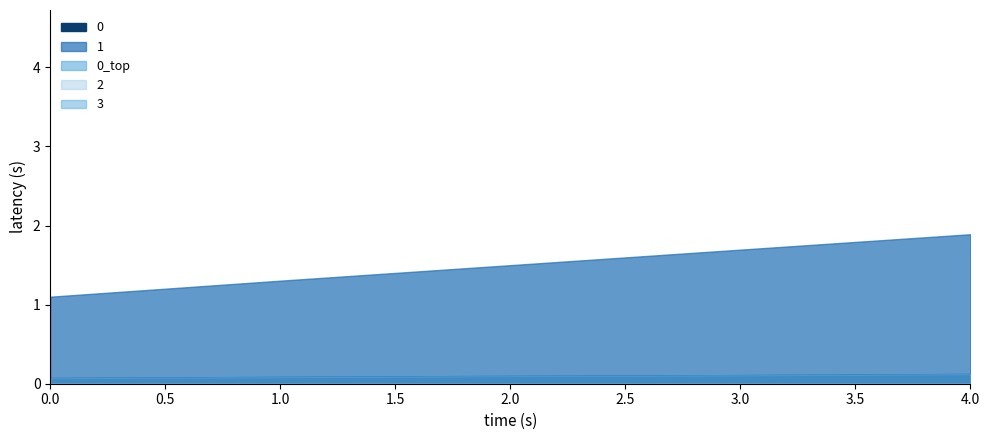

Reading right to left, list all the values displayed in this chart.

0: 4=0.1	3=0.1	2=0.1	1=0.1	0=0.1
1: 4=1.9	3=1.7	2=1.5	1=1.3	0=1.1
2: 4=0.0	3=0.0	2=0.0	1=0.0	0=0.0
3: 4=0.0	3=0.0	2=0.0	1=0.0	0=0.0